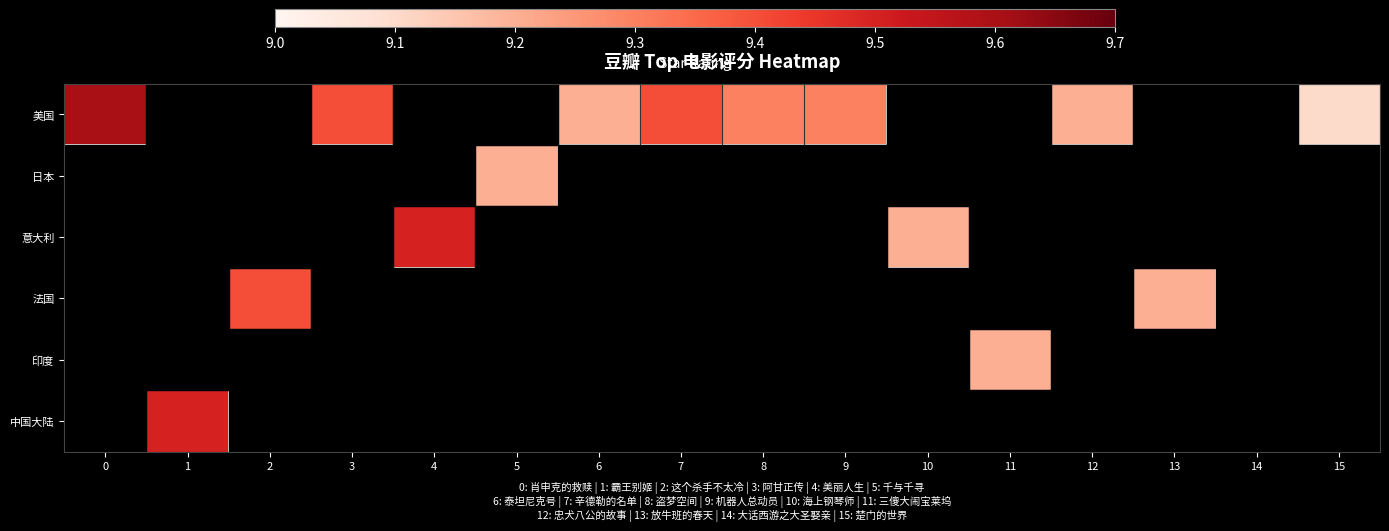

Rank the series by their maximum value, from lowest to highest.

row_1, row_4, row_3, row_2, row_5, row_0